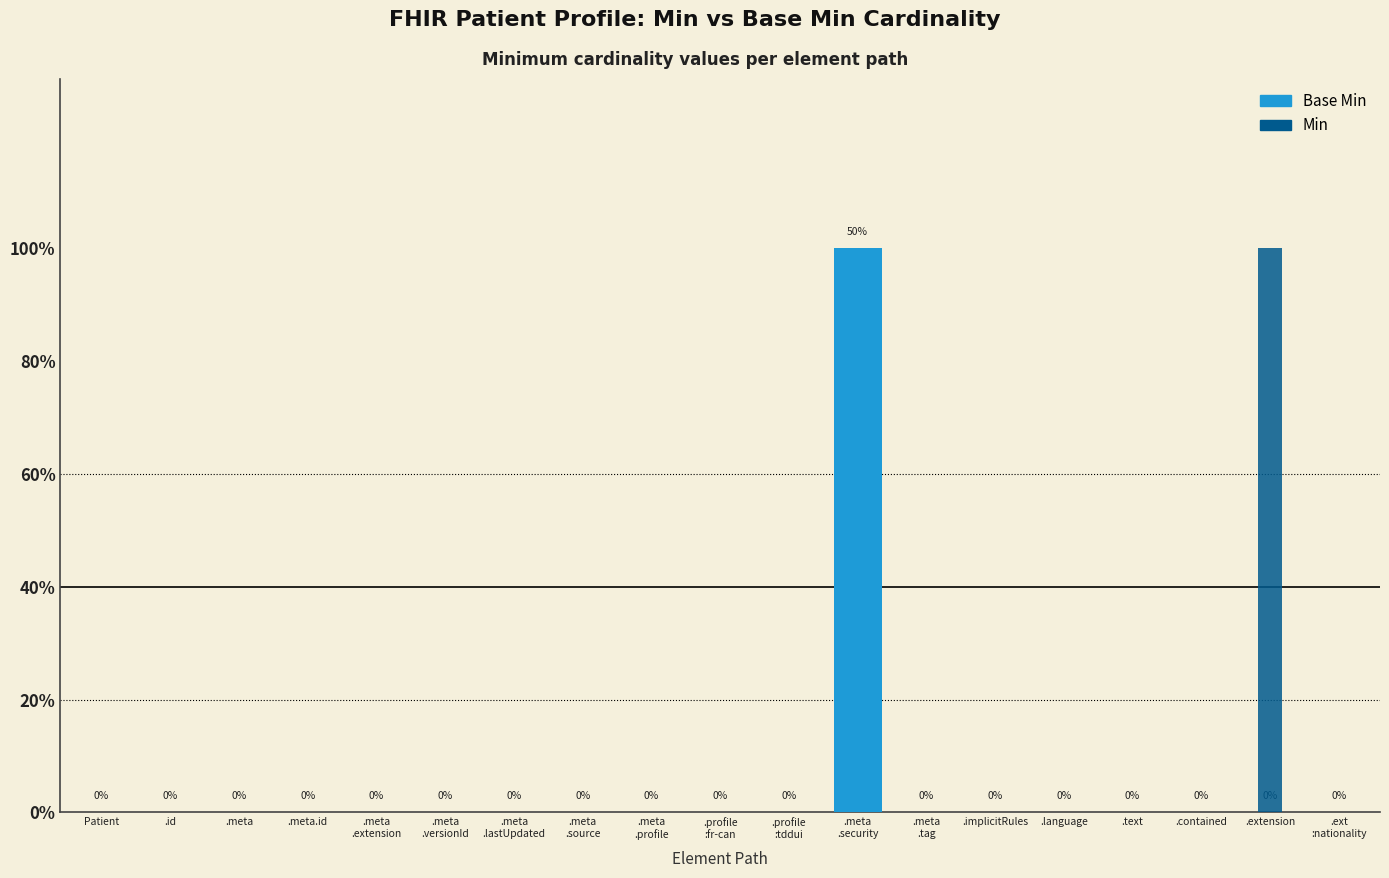

What is the label of the 6th bar from the left?

.meta
.versionId